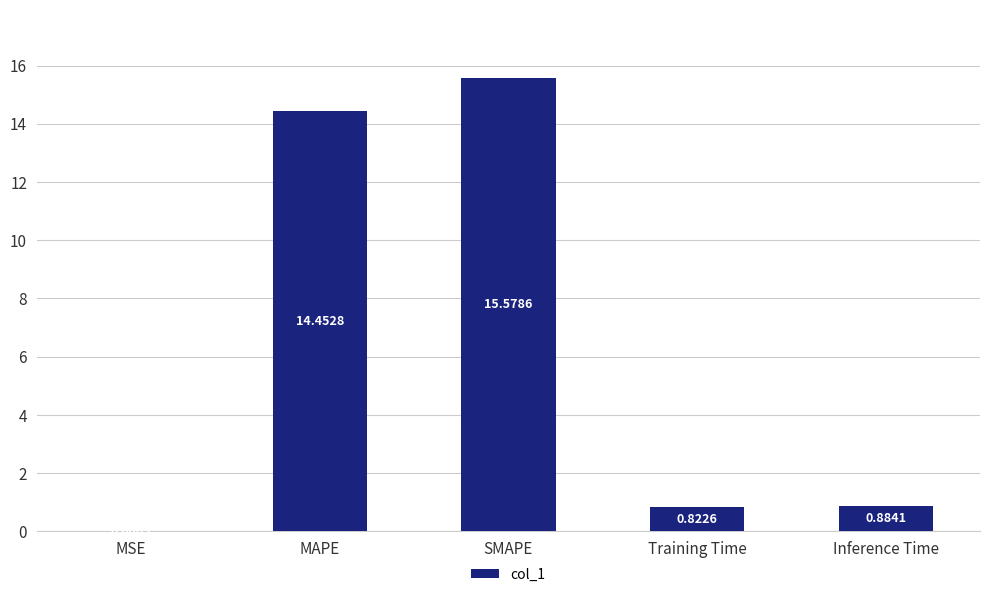

What is the change in value from MSE to SMAPE?

+15.6